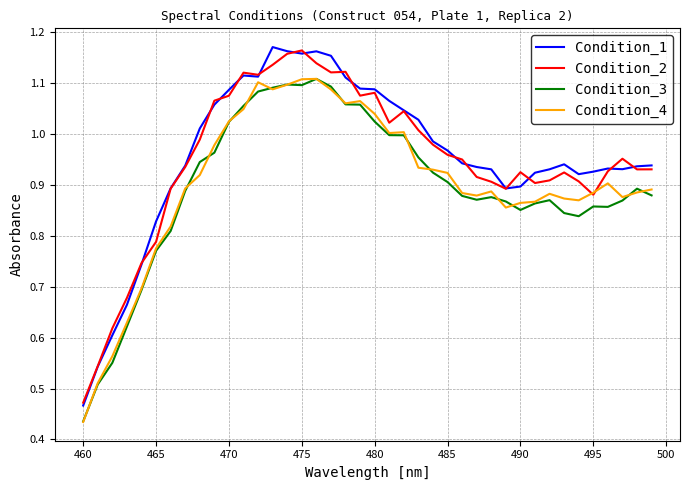

True or false: Condition_3 and Condition_2 intersect in this chart.

False